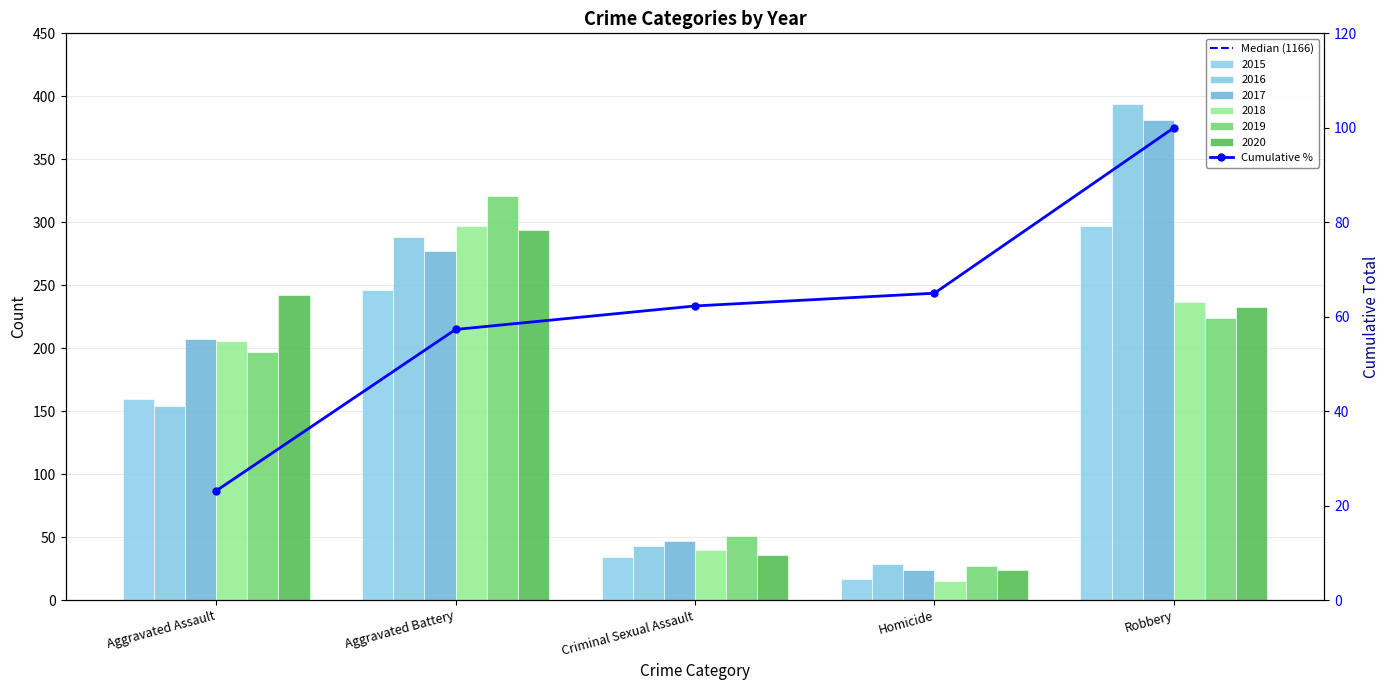

What is the value of the 2019 bar at the 5th from the left?

224